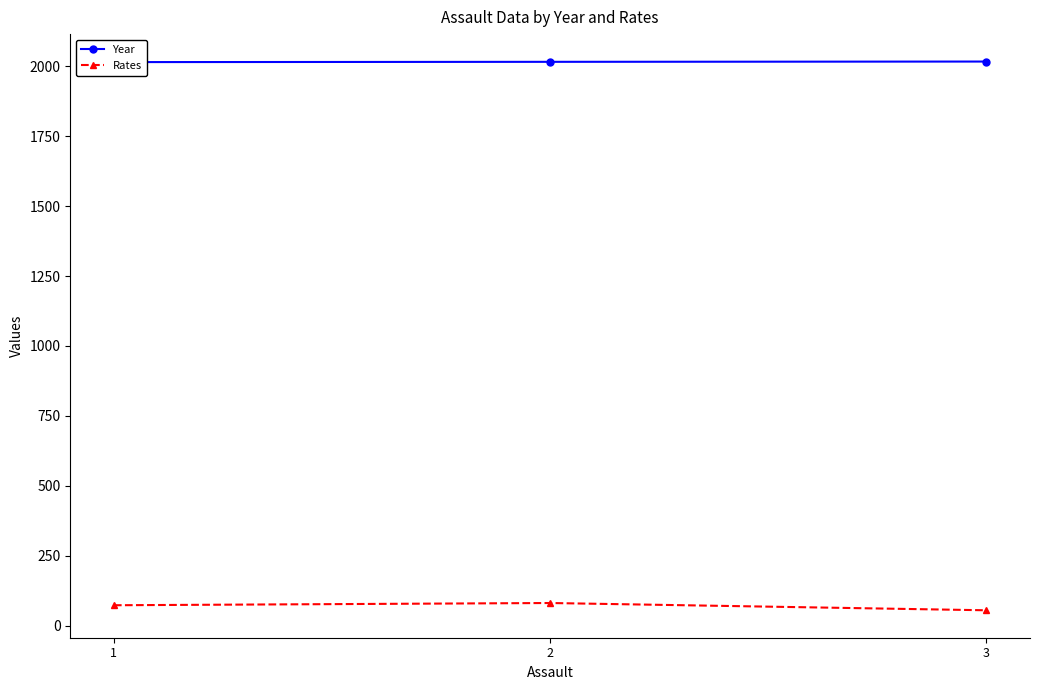

Which category has the lowest value in the Year series?

1